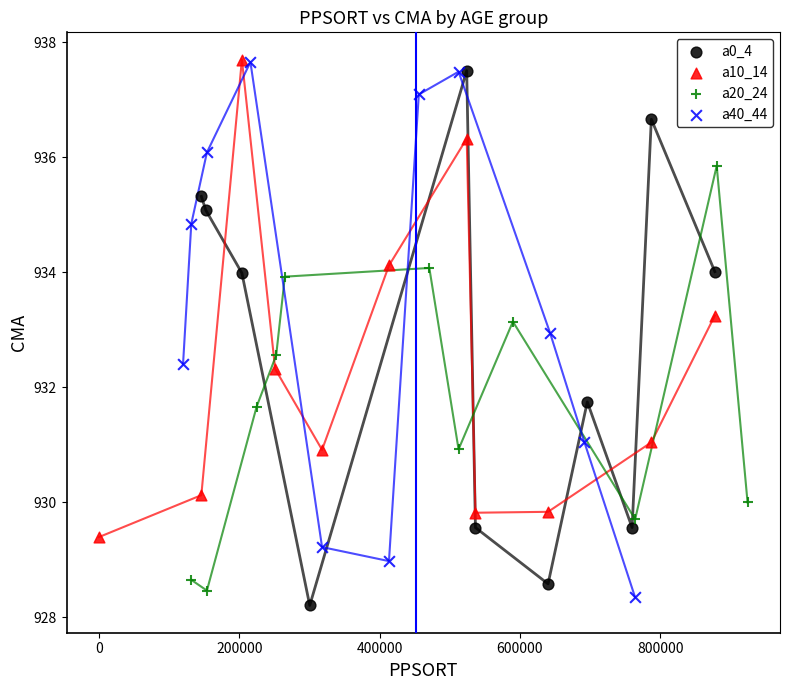

What are all the series names shown in the legend?

a0_4, a10_14, a20_24, a40_44